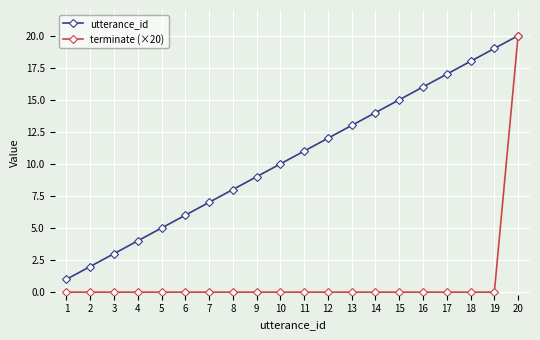

Is it true that utterance_id equals 19 at 13?

False